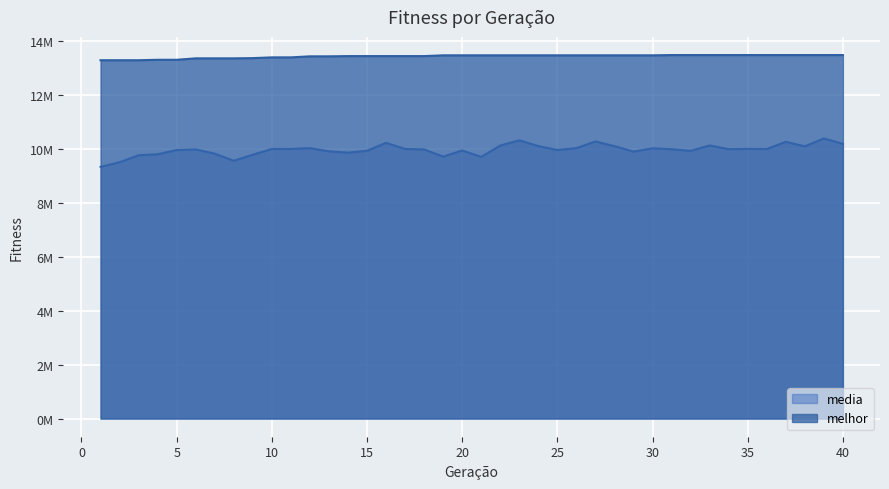

True or false: melhor and media cross at least once.

False